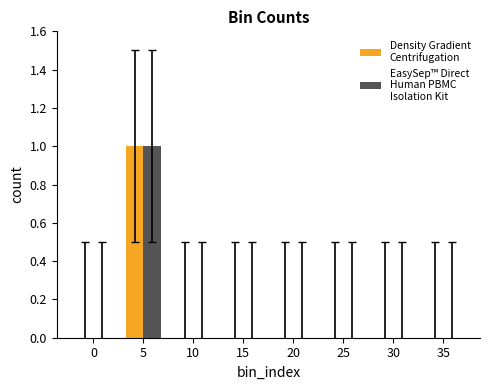

At which category is the sum across all series the highest?

5